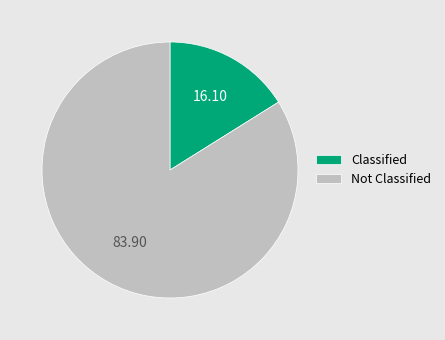

Which has a higher value, Classified or Not Classified?

Not Classified